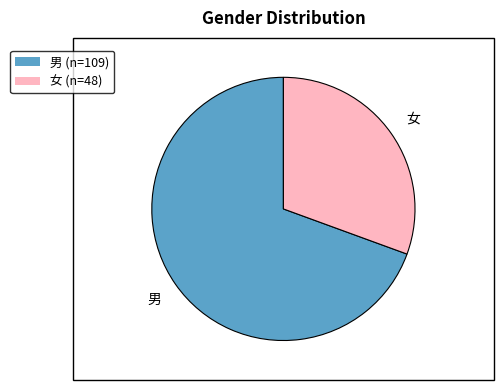

How many slices are in this pie chart?

2